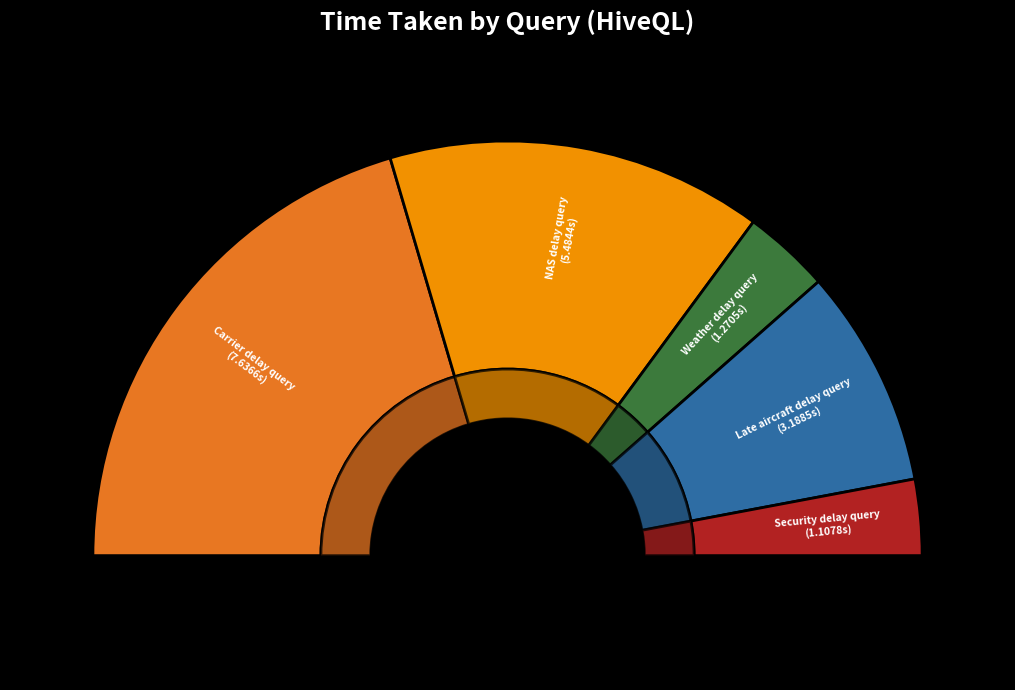

To the nearest percent, what percentage of the pie is NAS delay query?

29%